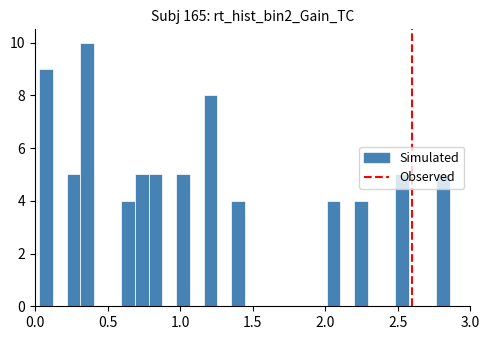

Around what value on the x-axis is the tallest bar? Give the approximate position of its centre, as read against the axis.

0.35